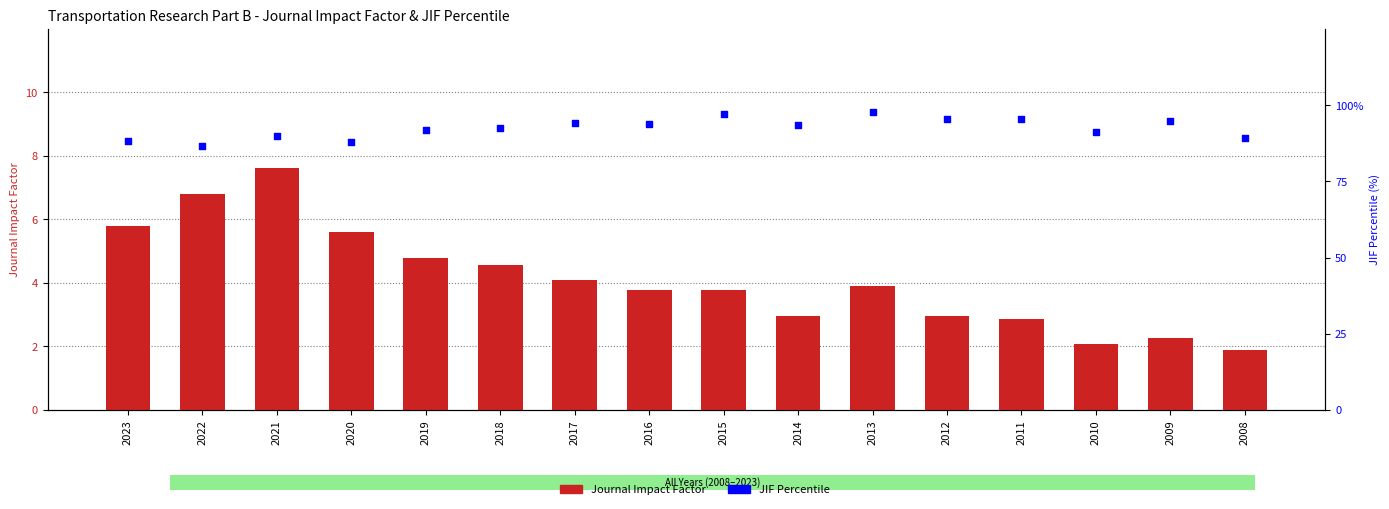

Is the value of Journal Impact Factor at 2015 greater than the value of JIF Percentile at 2009?

No